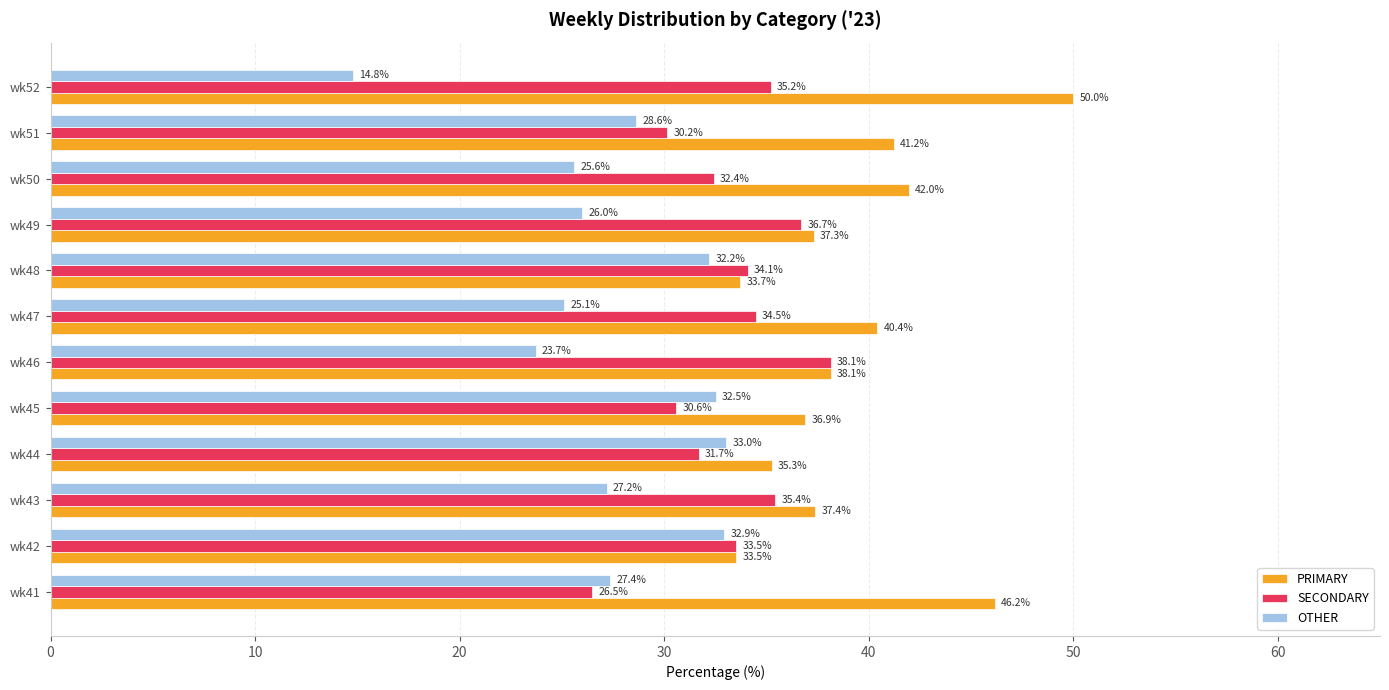

What is the approximate value of OTHER at wk44?

33.0